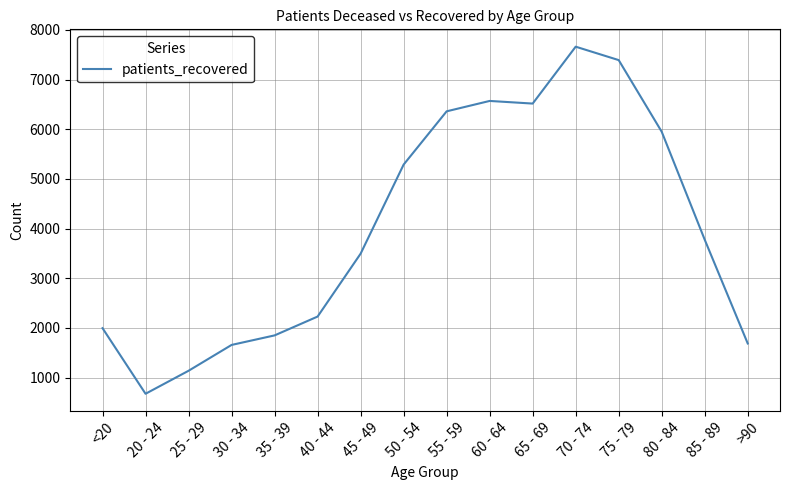

Read the value at 20 - 24, to the nearest 10.

680